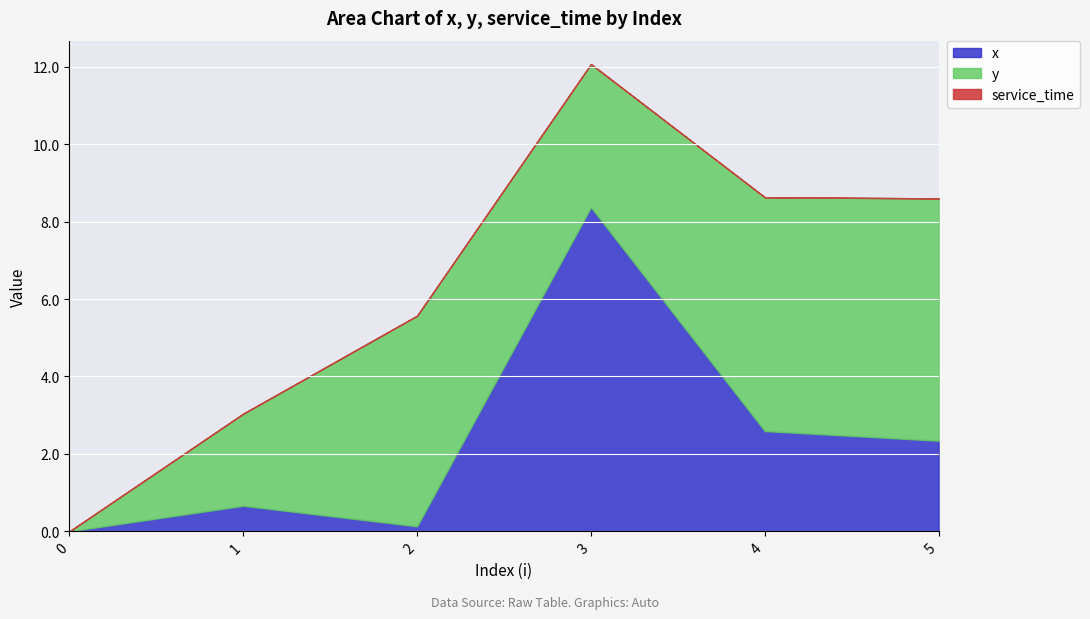

Between 2 and 0, which is larger?

2